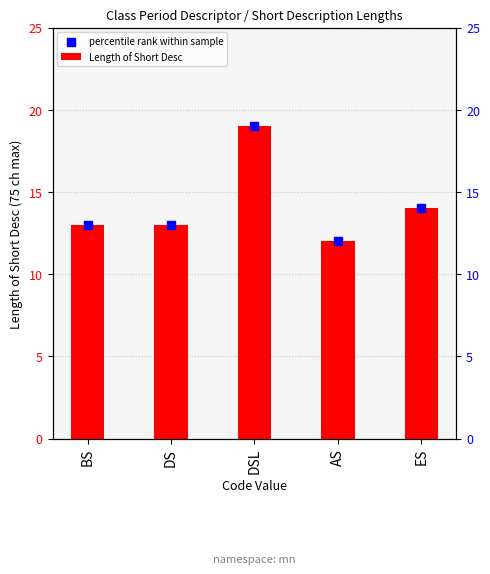

Which series contains the lowest Y value?

Length of Short Desc